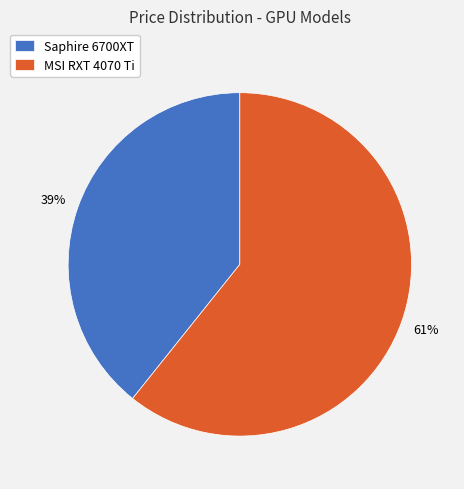

Rank the categories by value from highest to lowest.

MSI RXT 4070 Ti, Saphire 6700XT